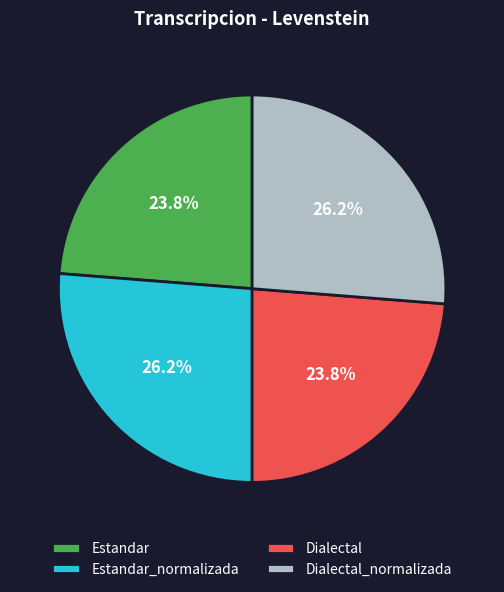

What percentage is the Dialectal_normalizada slice, to the nearest percent?

26%